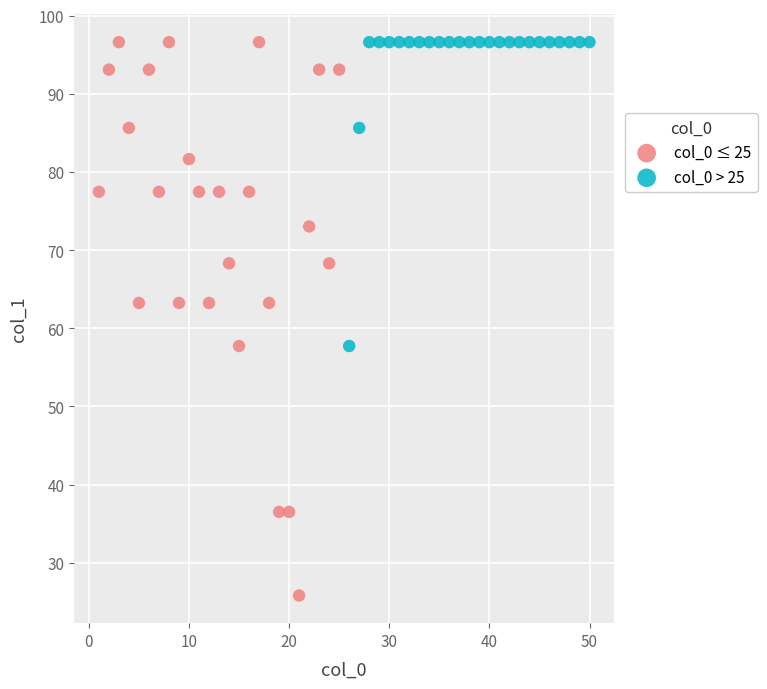

Which series has the widest spread of Y values?

col_0 ≤ 25